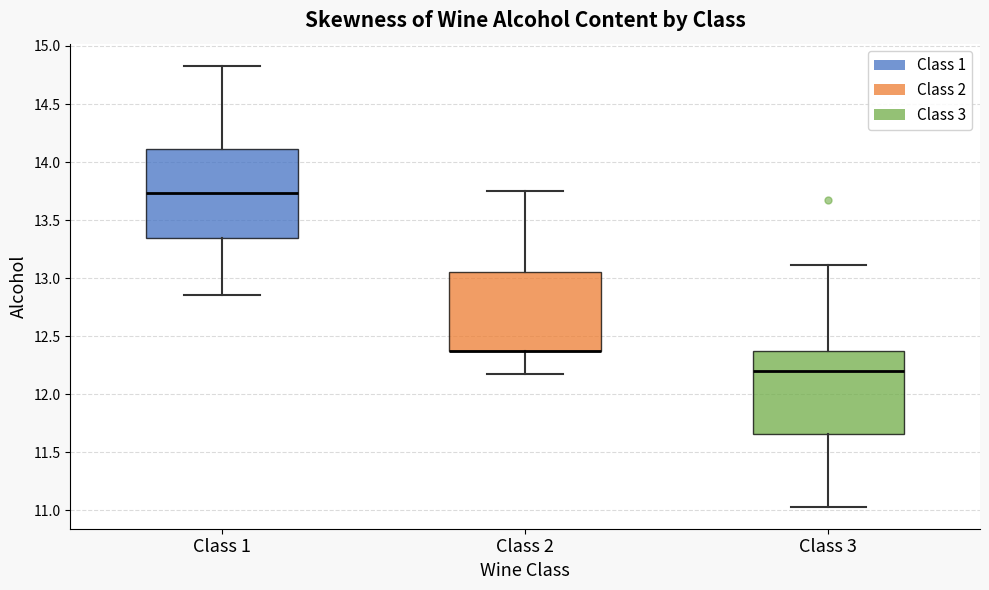

Which box is the tallest, from its lower edge to its upper edge?

Class 1